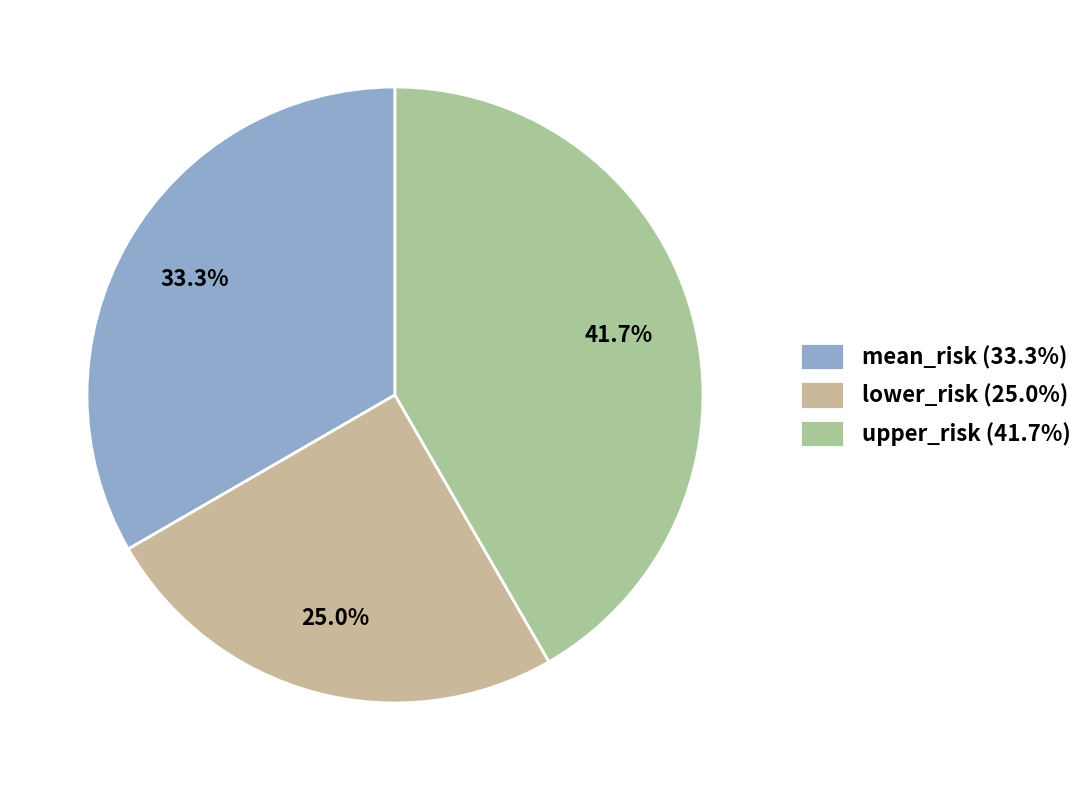

How many segments does this pie chart have?

3